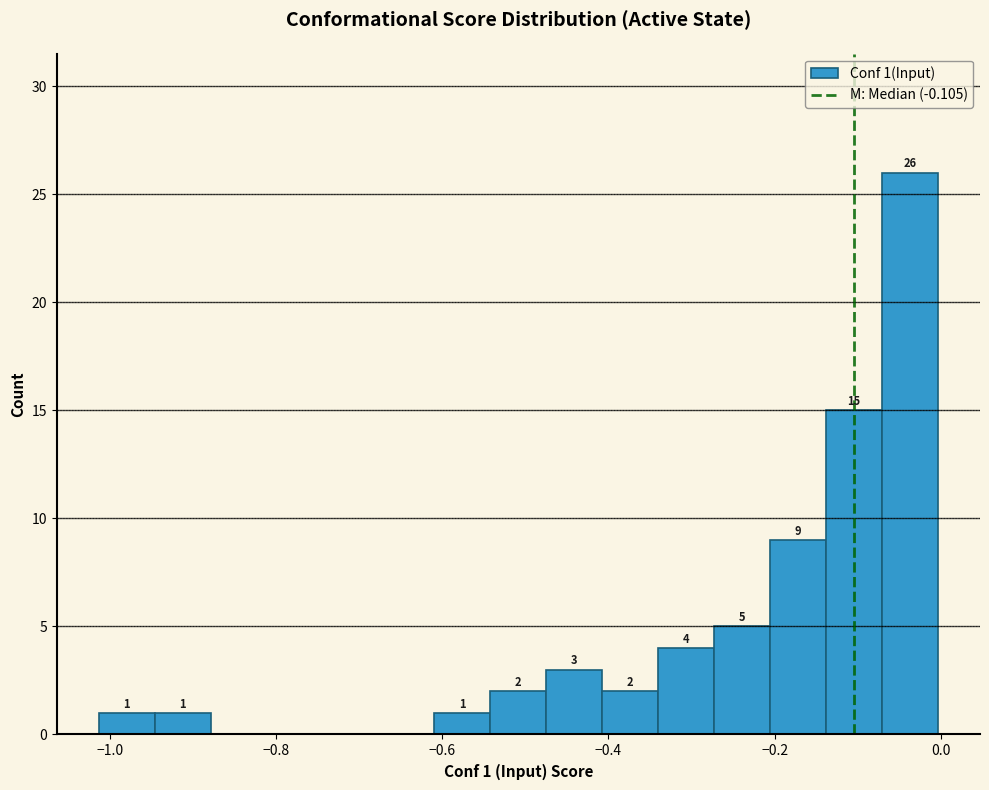

Around what value on the x-axis is the tallest bar? Give the approximate position of its centre, as read against the axis.

-0.04